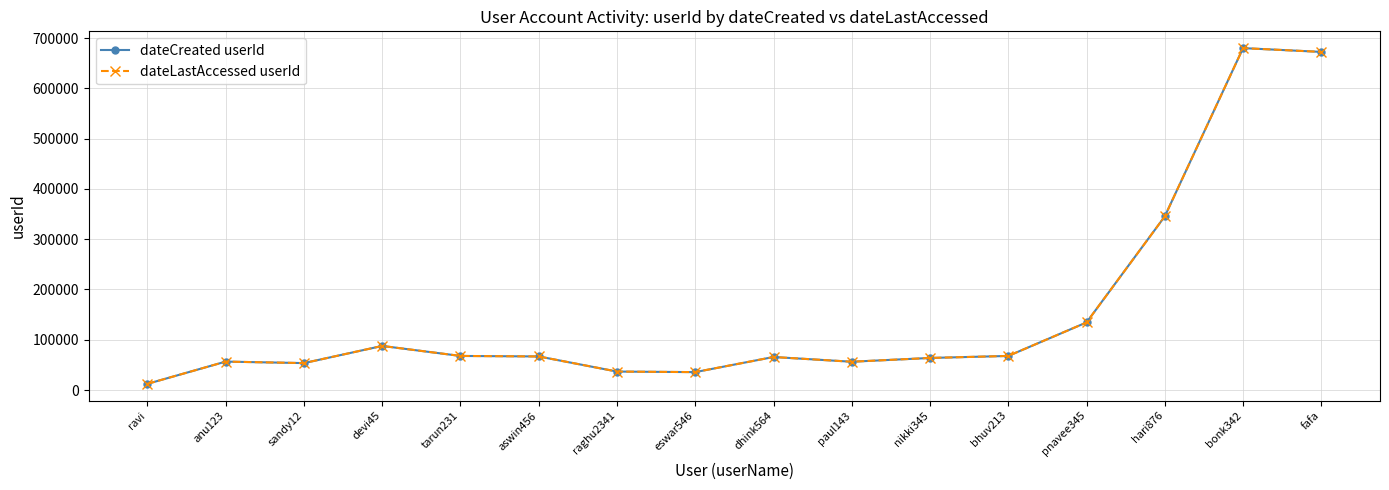

Where is dateCreated userId nearest to the value 346114?

hari876